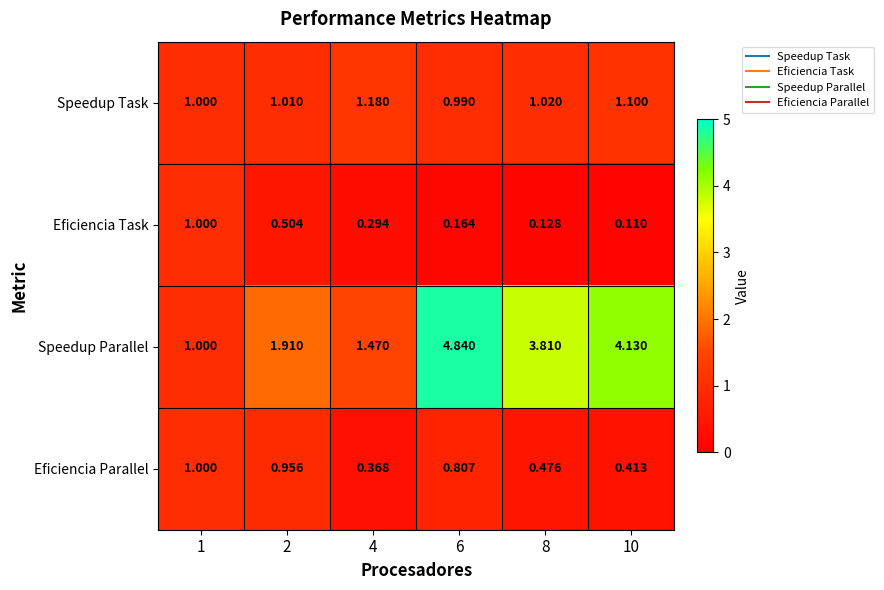

Which series has the largest total across all categories?

Speedup Parallel